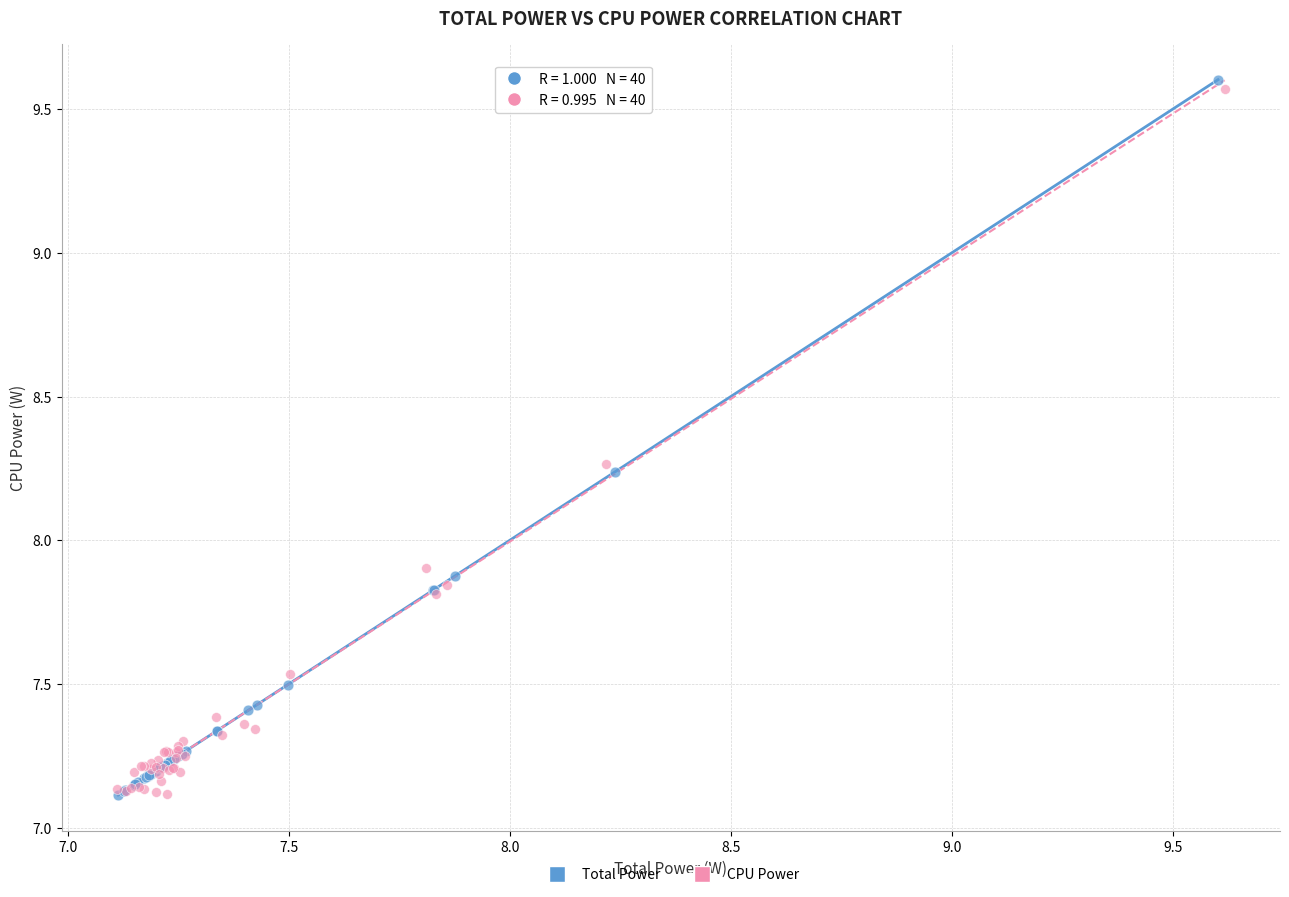

What are all the series names shown in the legend?

Total Power, CPU Power